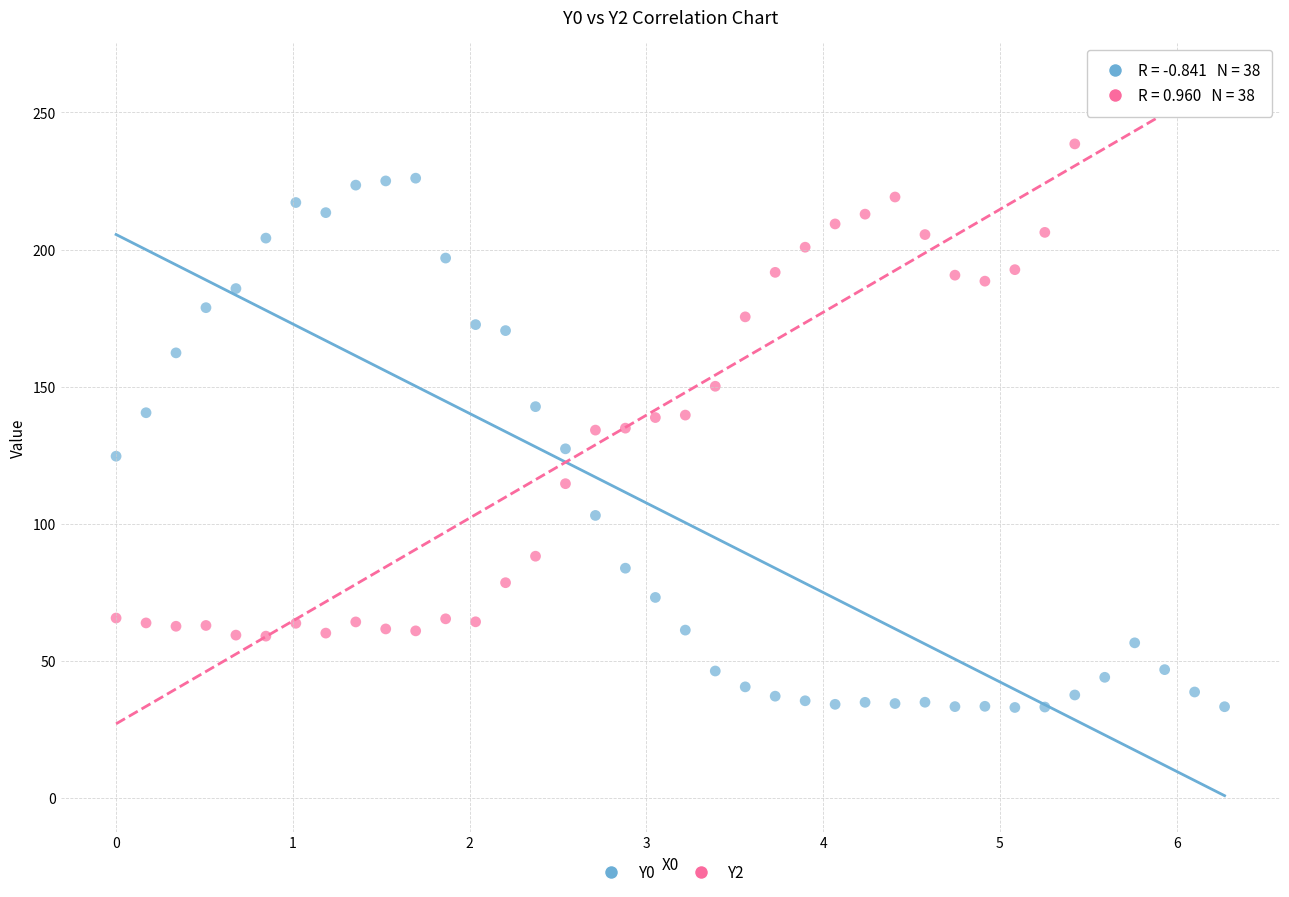

Which series reaches the maximum Y coordinate?

Y2